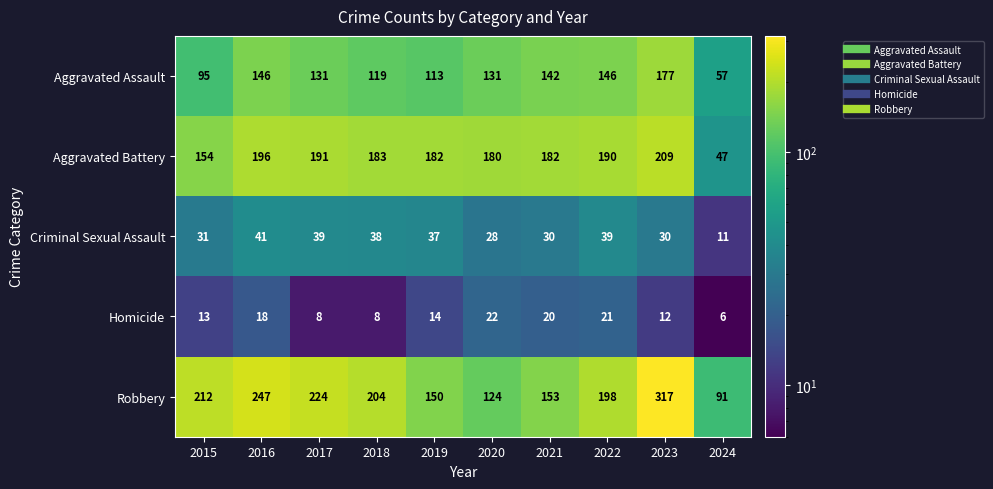

What is the difference between the second highest and second lowest values in the Homicide series?

13